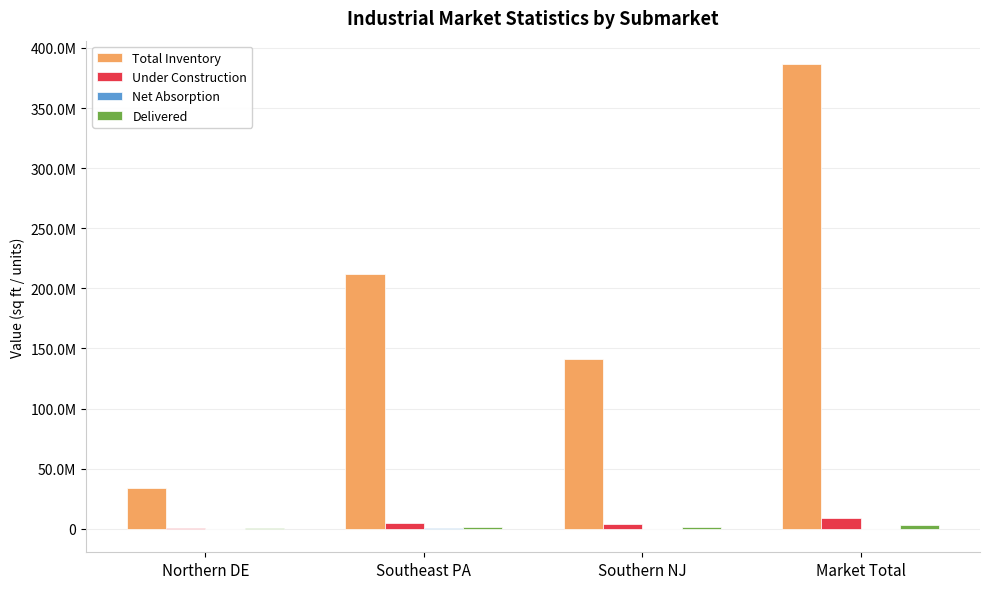

Are the bars grouped side by side (vs. stacked)?

Yes